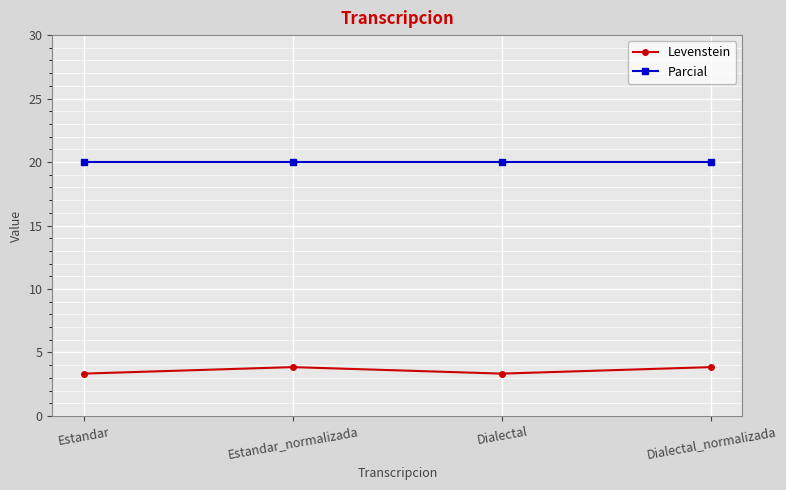

How many lines are shown in the chart?

2